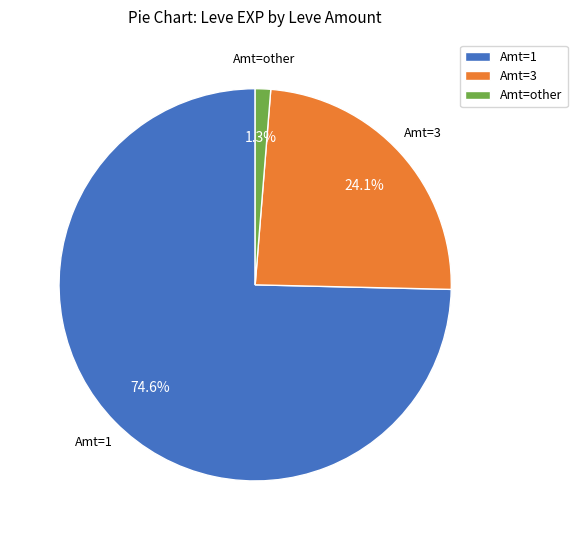

Is there a majority slice in this chart?

Yes